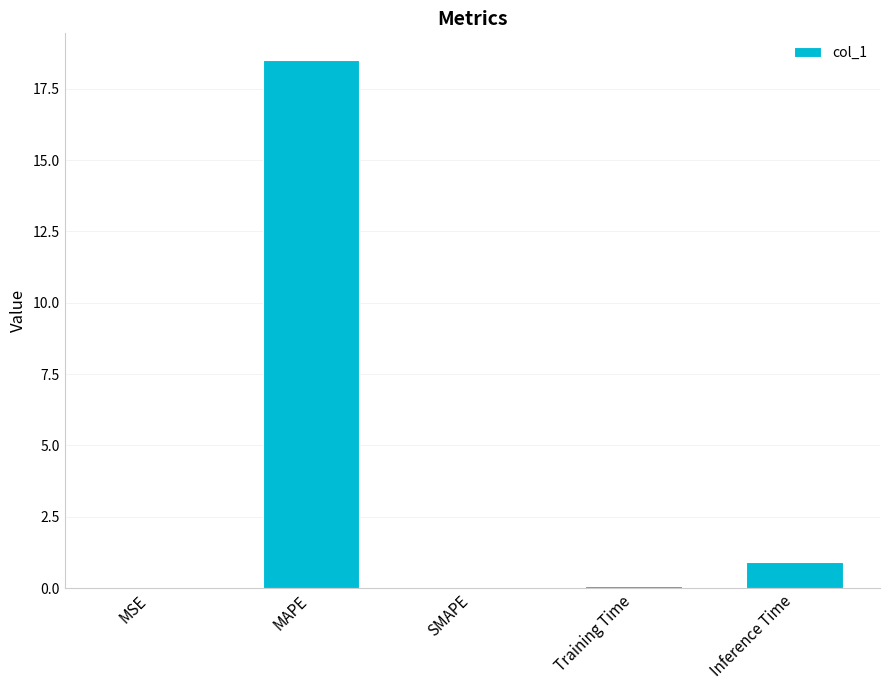

The chart shows a value of 0.0 at MSE. True or false?

True